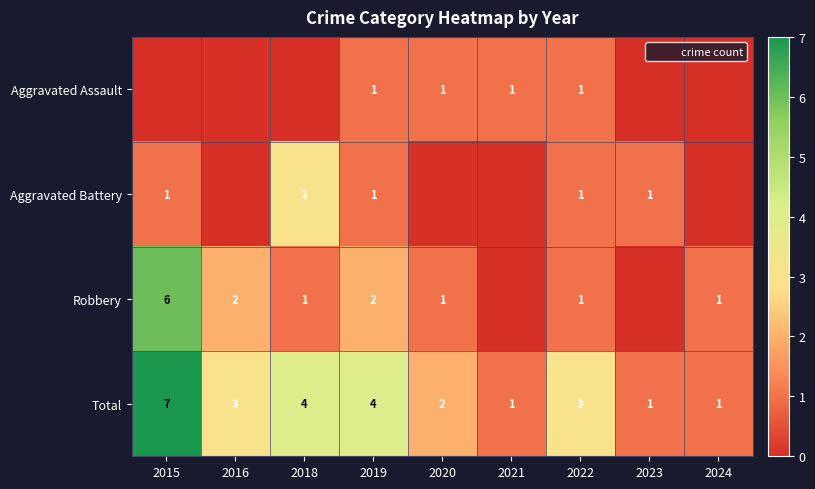

Where is Aggravated Assault nearest to the value 0?

2015